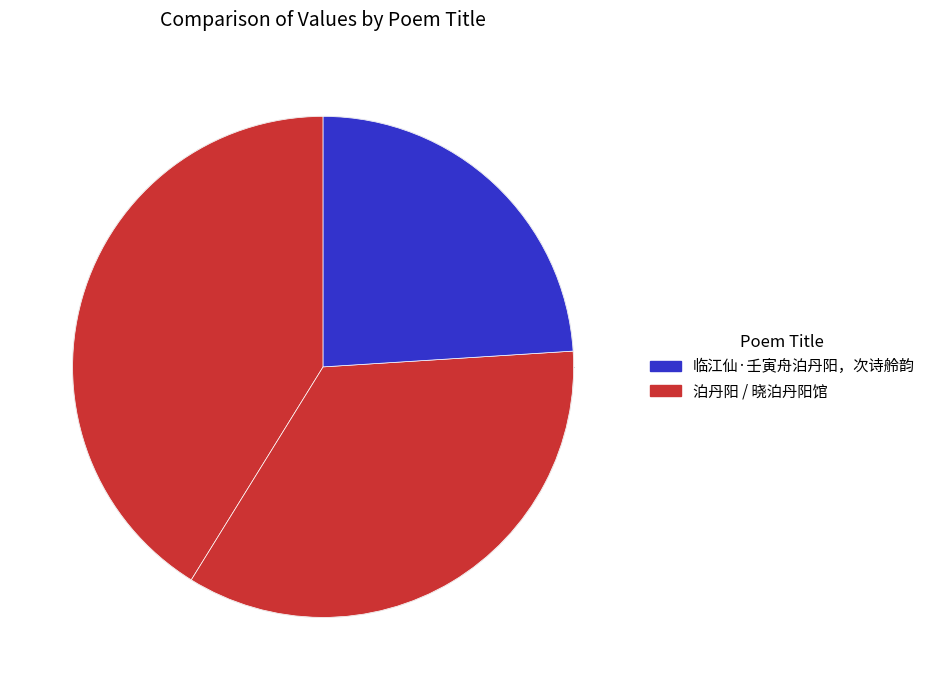

How many segments does this pie chart have?

3